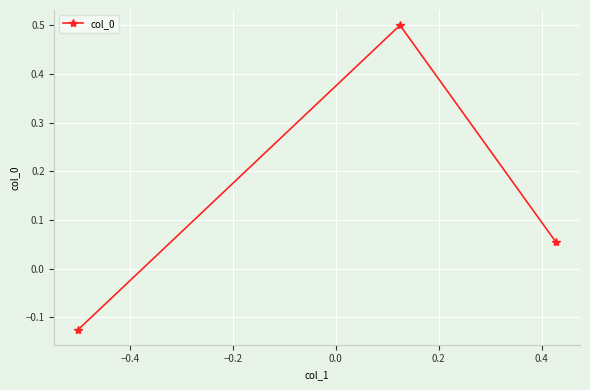

What is the value of the 2nd point from the left?

0.5